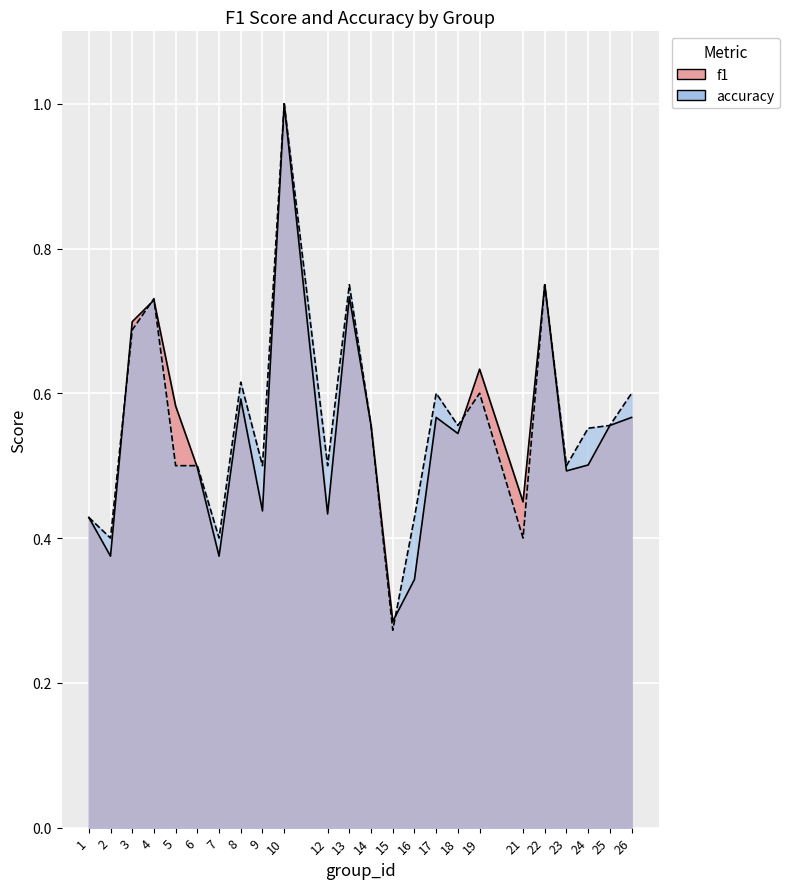

What value does the f1 series have at 14?

0.6